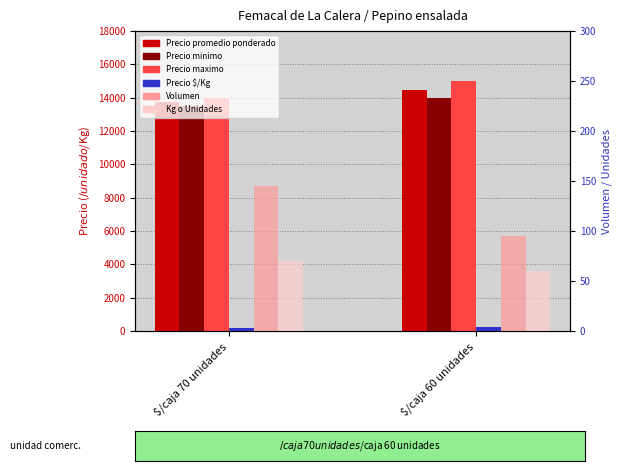

What is the highest value of the Volumen series?

145